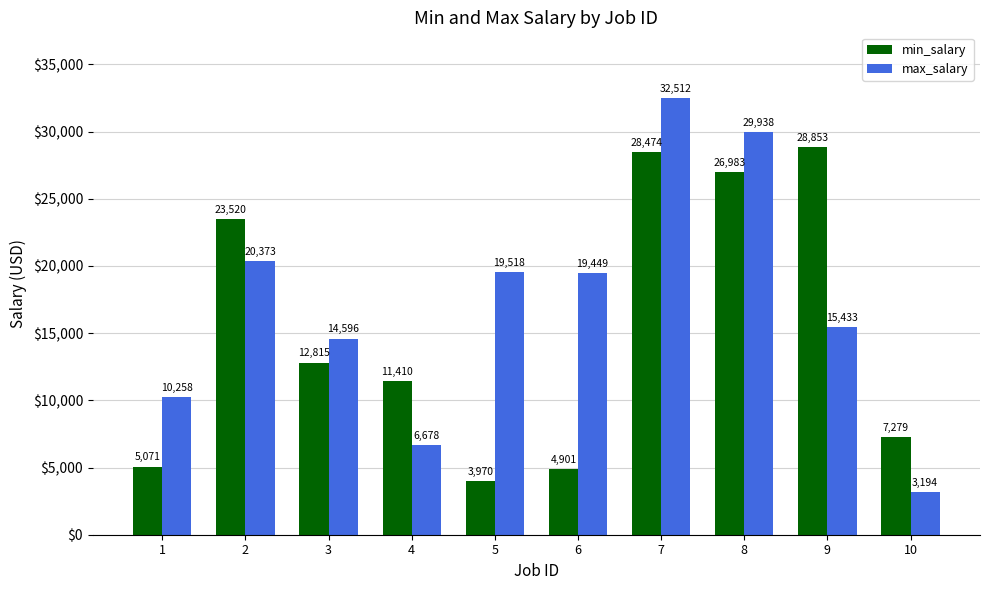

List the labels in order of max_salary value, largest first.

7, 8, 2, 5, 6, 9, 3, 1, 4, 10